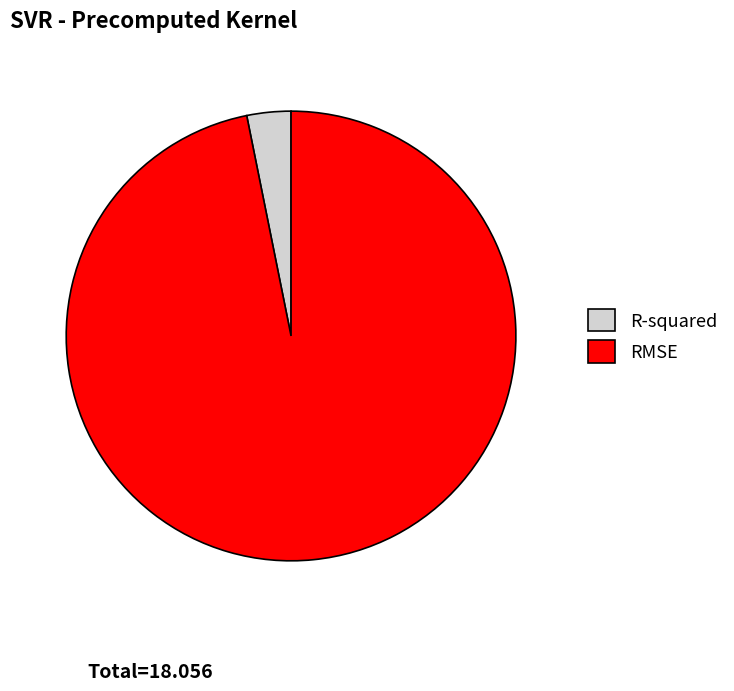

Does R-squared represent more than half of the total?

No